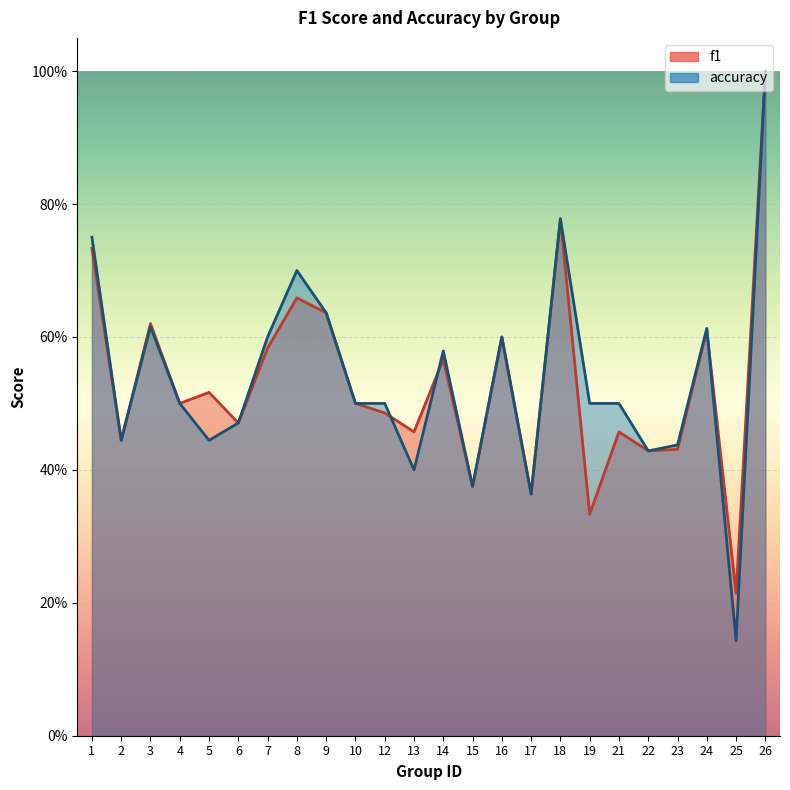

How many interior local peaks does the f1 series have?

8